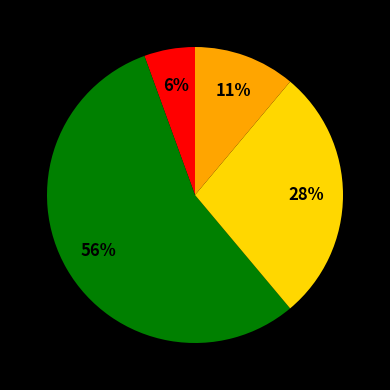

How many segments does this pie chart have?

4